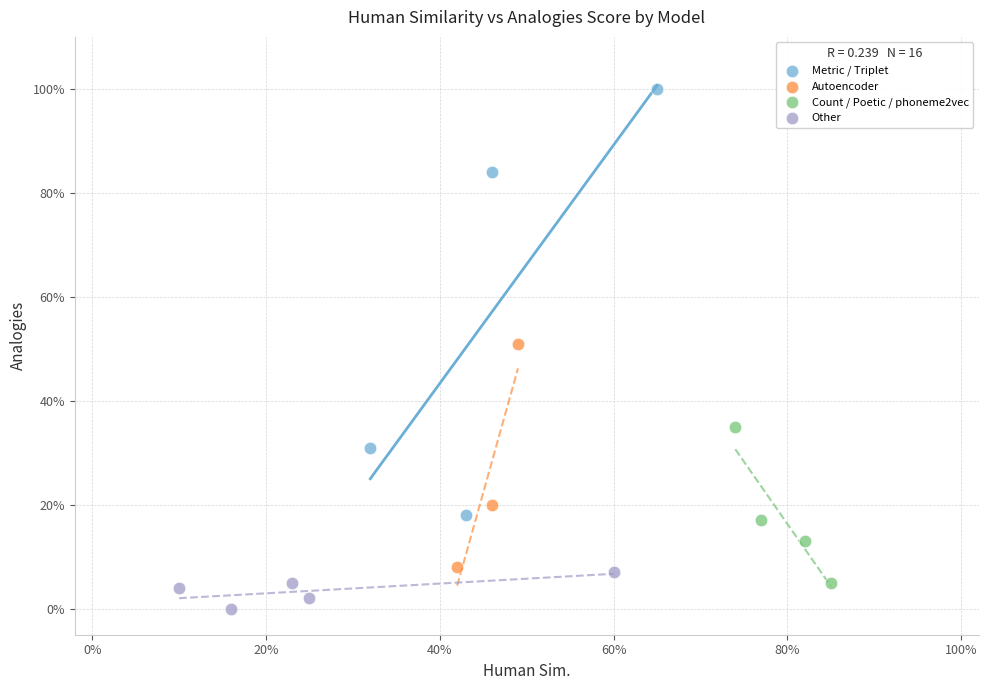

What are all the series names shown in the legend?

Metric / Triplet, Autoencoder, Count / Poetic / phoneme2vec, Other